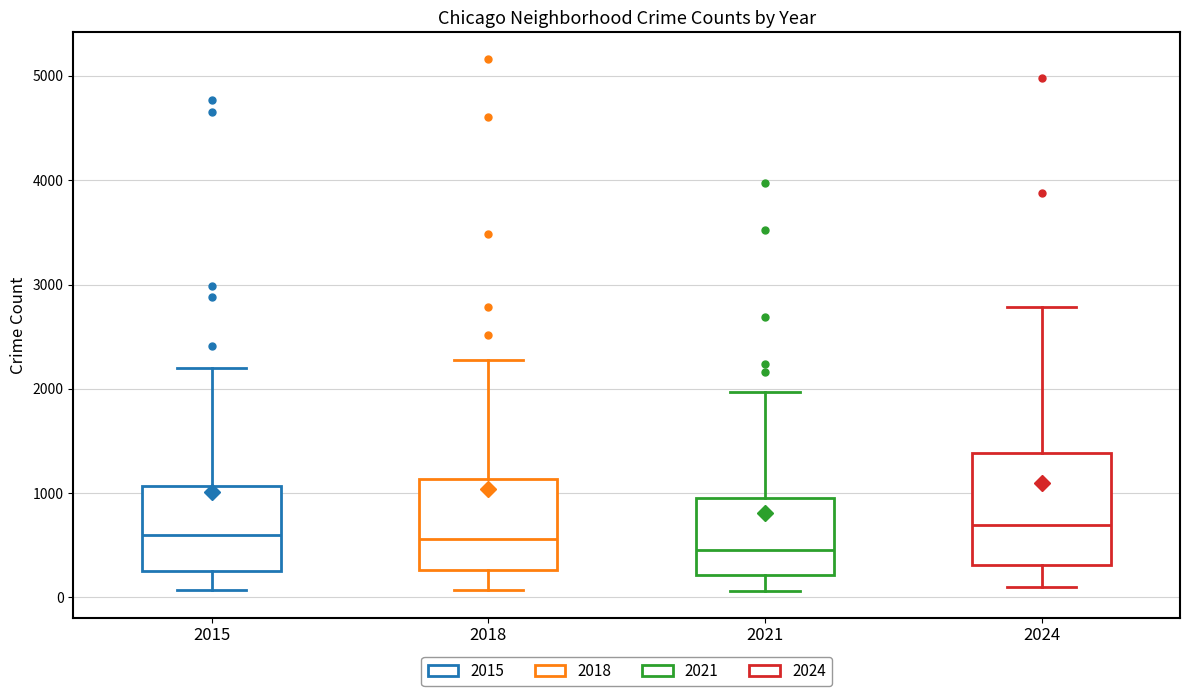

Reading left to right, transcribe this box plot: for each box, give where its median line is, the range the box spans, and where its two whiskers end, as read against the y-axis. The values are not printed on the chart, so give them approximately, as read against the axis.

2015: median 600, box 300 to 1100, whiskers 100 to 2200
2018: median 600, box 300 to 1100, whiskers 100 to 2300
2021: median 500, box 200 to 900, whiskers 100 to 2000
2024: median 700, box 300 to 1400, whiskers 100 to 2800